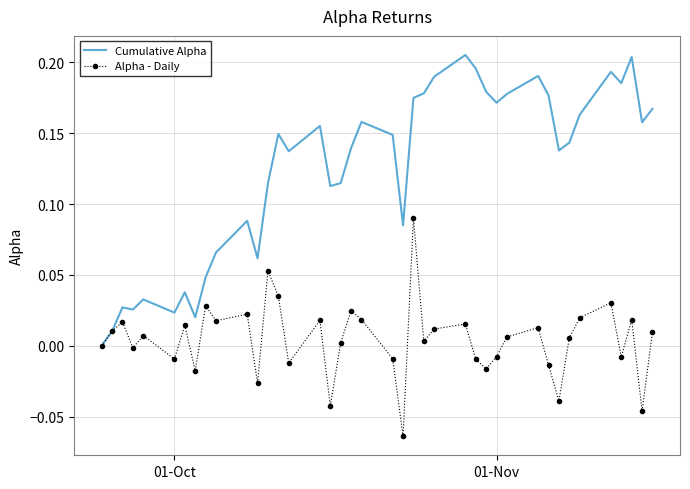

Rank the series by their average value, from highest to lowest.

Cumulative Alpha, Alpha - Daily